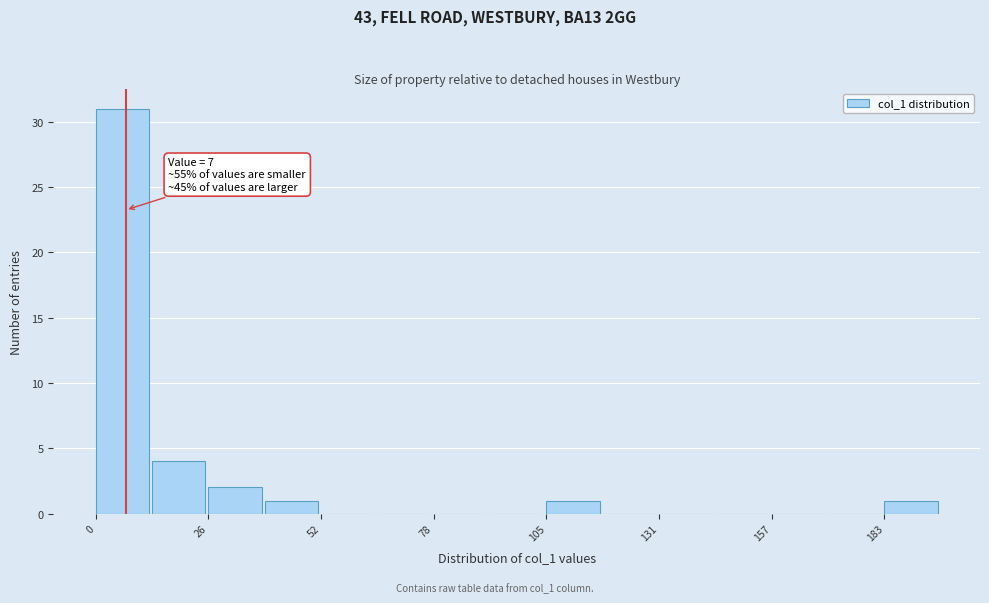

Read against the x-axis, roughly where is the centre of the tallest bar?

5